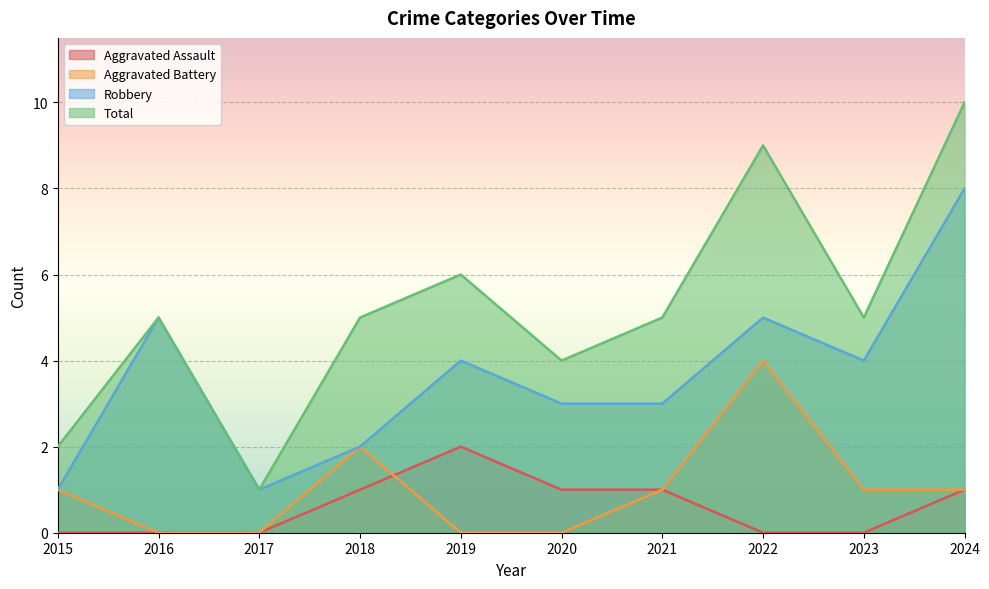

Count the number of categories in the chart.

10